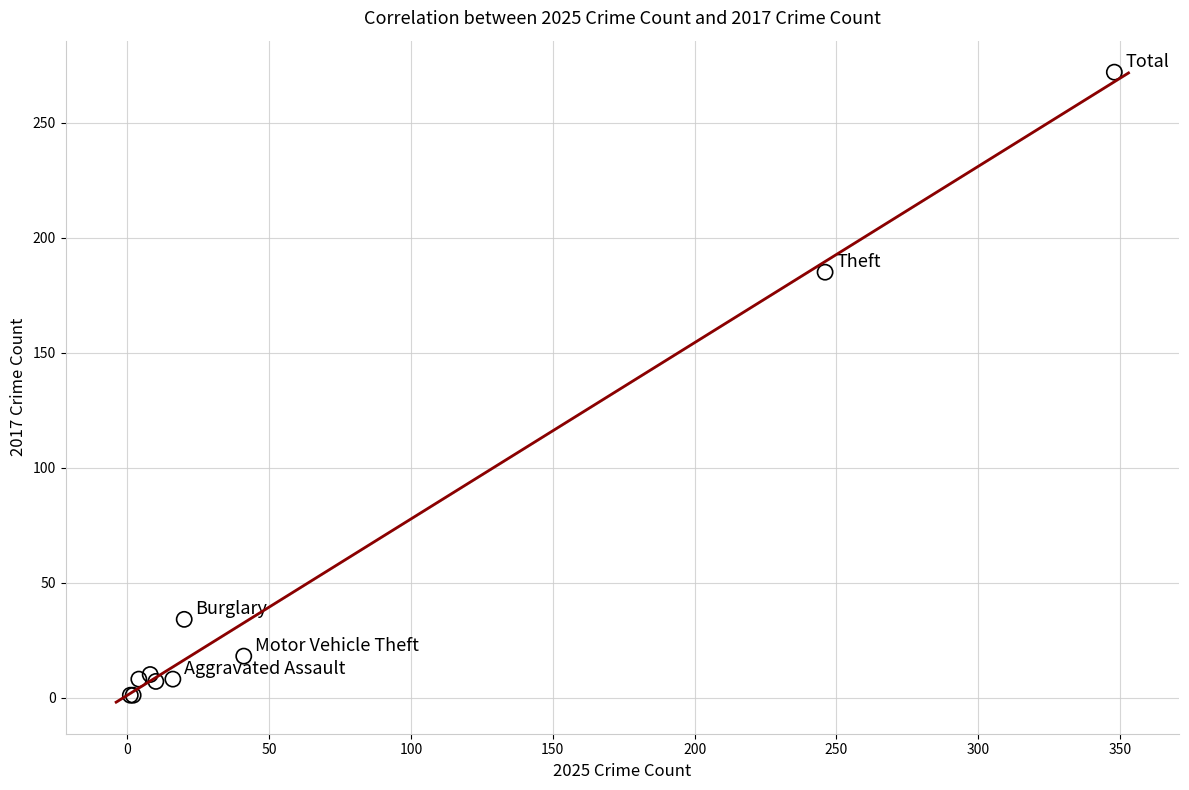

What Y value in the scatter plot is closest to 136?

185